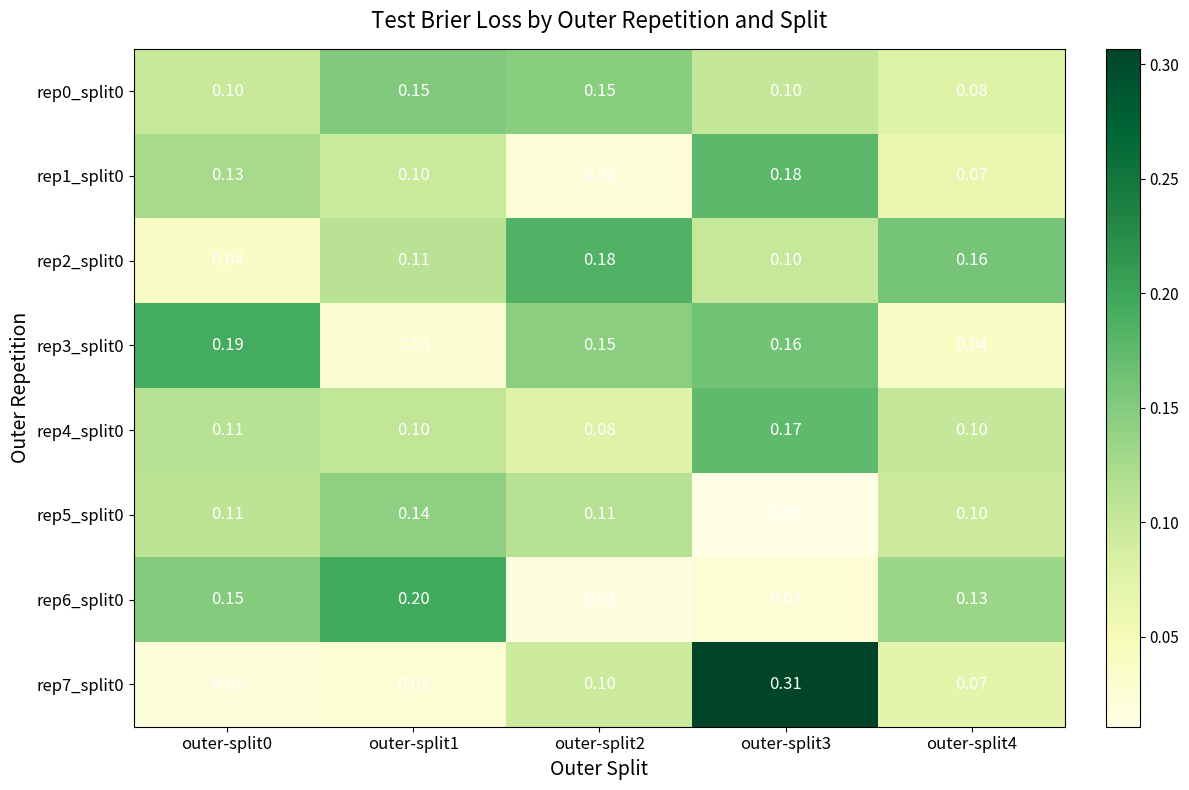

Count the number of categories in the chart.

5